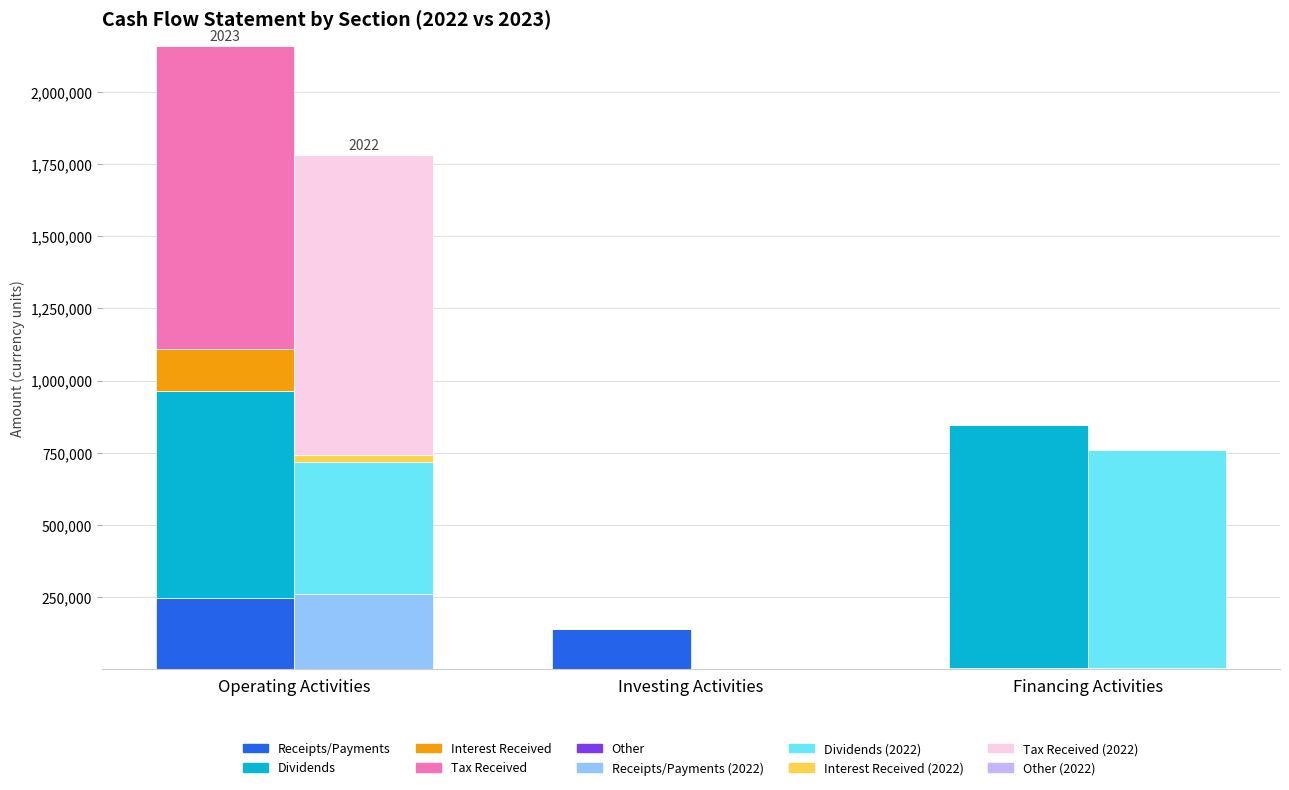

Between Operating Activities and Financing Activities, which is larger?

Operating Activities